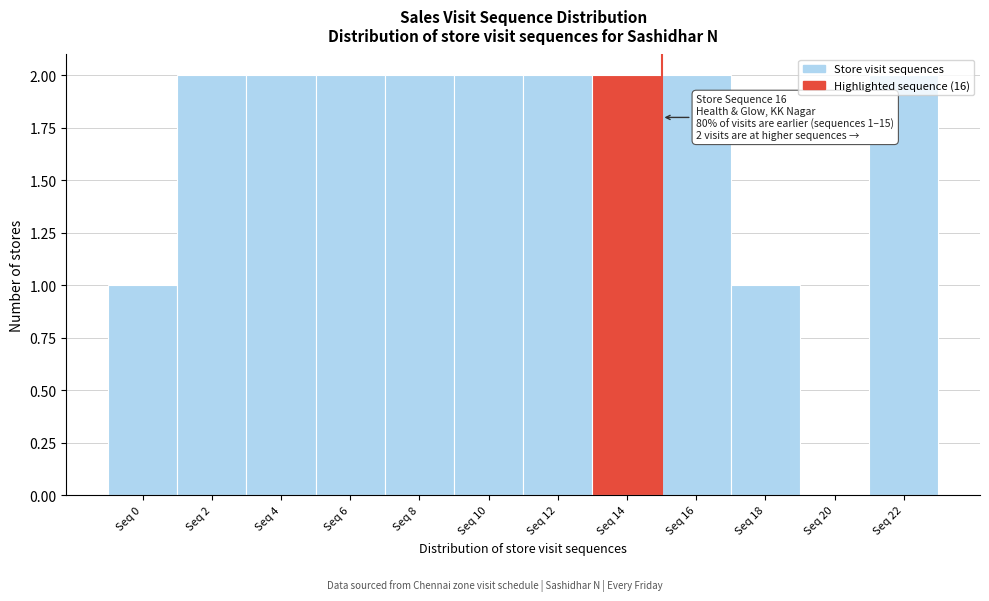

Is it true that the value at Seq 14 is 2?

True